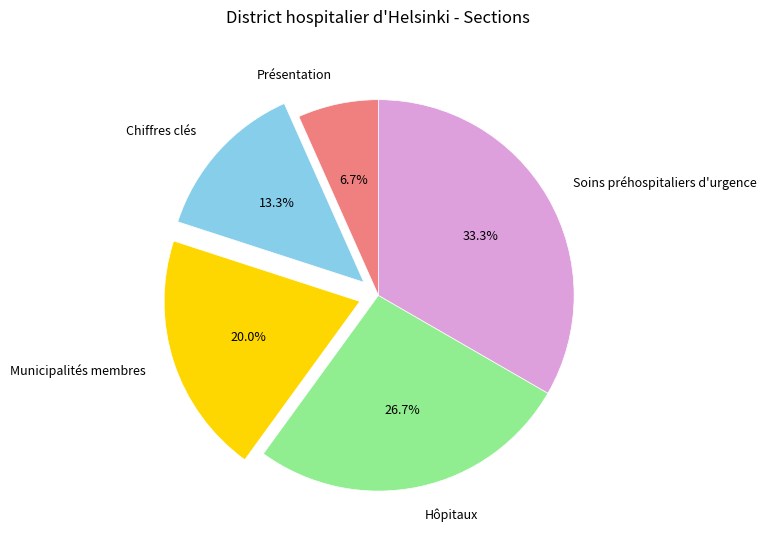

To the nearest percent, what is the average slice percentage?

20%